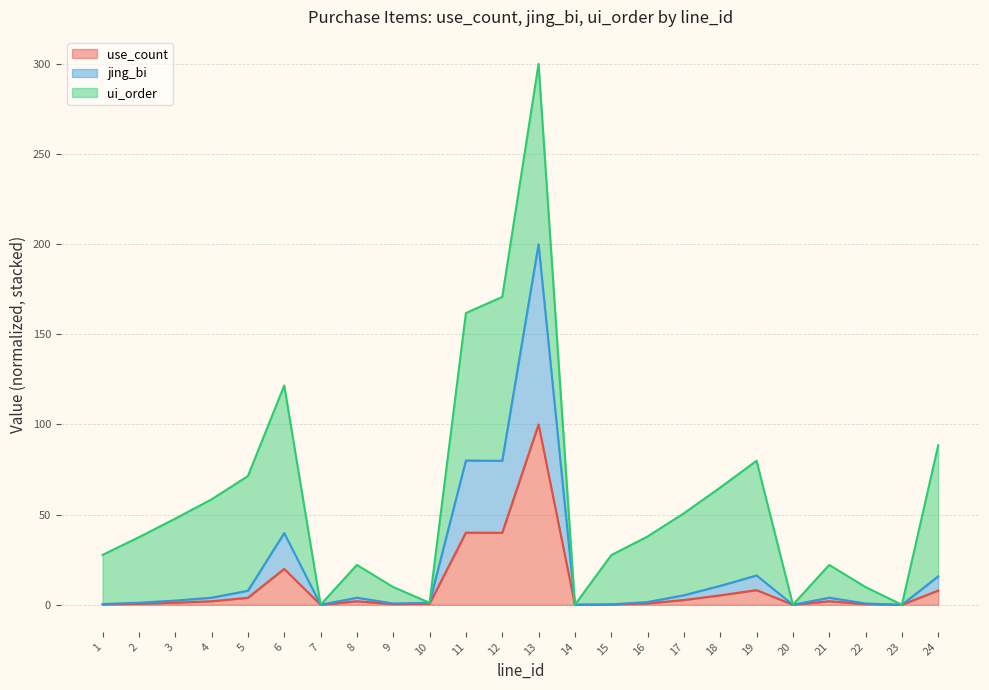

Which series has the largest range (max minus min)?

jing_bi